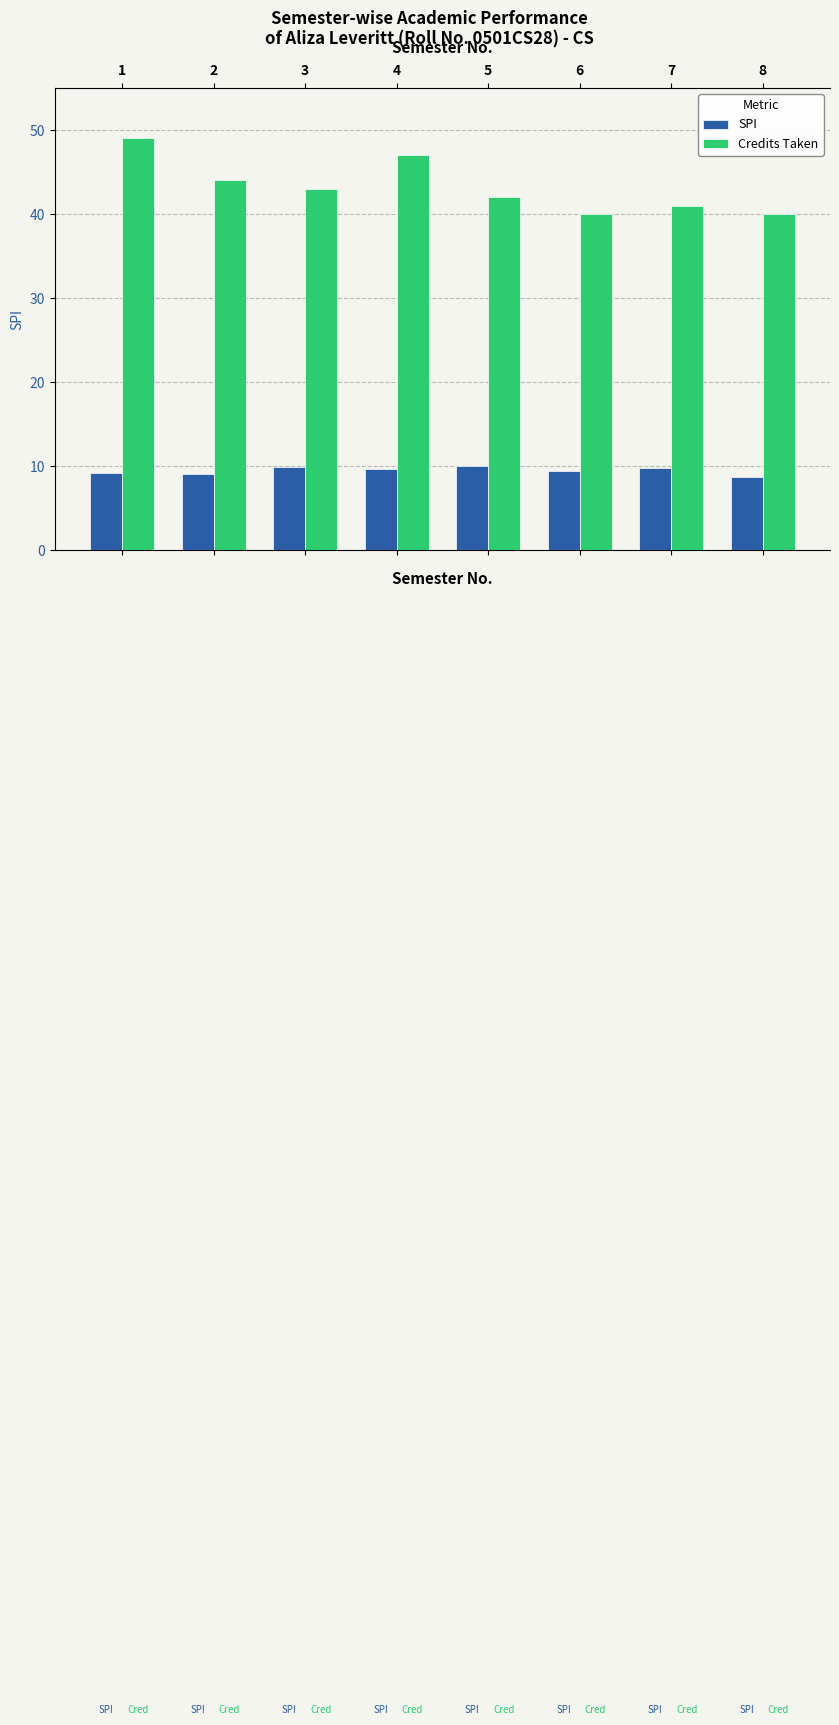

What are all the series names shown in the legend?

SPI, Credits Taken